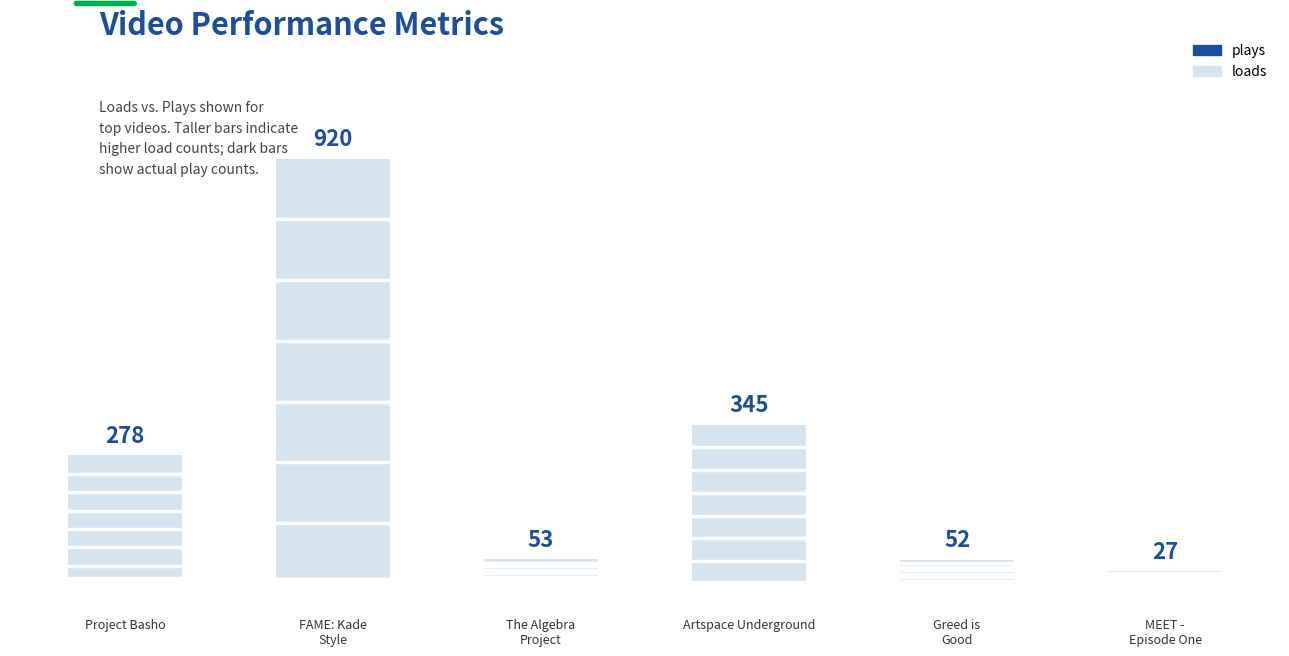

Which series has the largest total across all categories?

loads